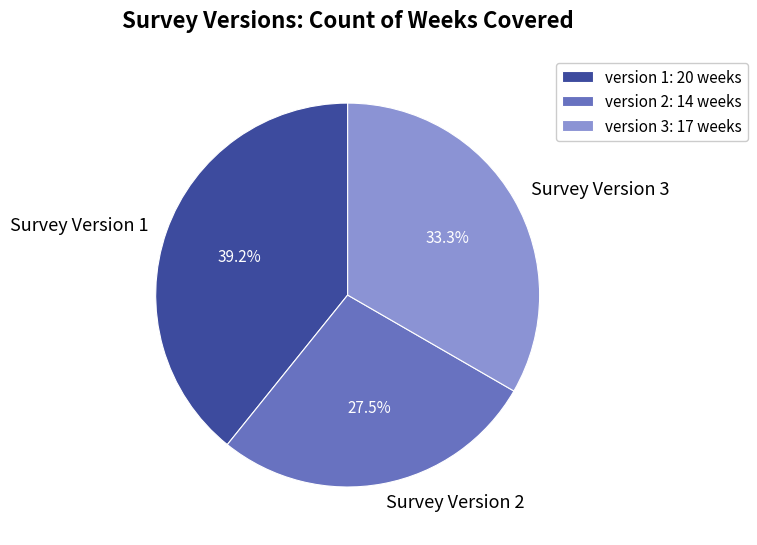

To the nearest percent, what is the average slice percentage?

33%